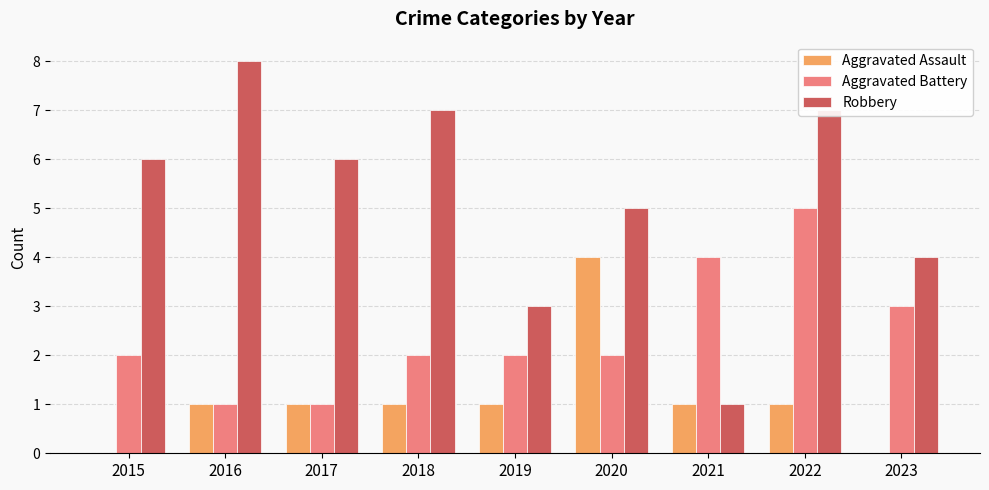

Reading right to left, list all the values displayed in this chart.

Aggravated Assault: 0	1	1	4	1	1	1	1	0
Aggravated Battery: 3	5	4	2	2	2	1	1	2
Robbery: 4	7	1	5	3	7	6	8	6